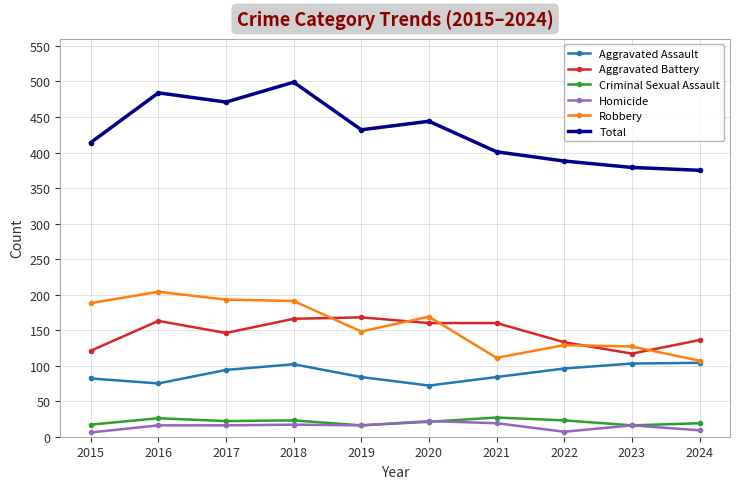

True or false: Total has more than 0 points higher than both neighbors.

True